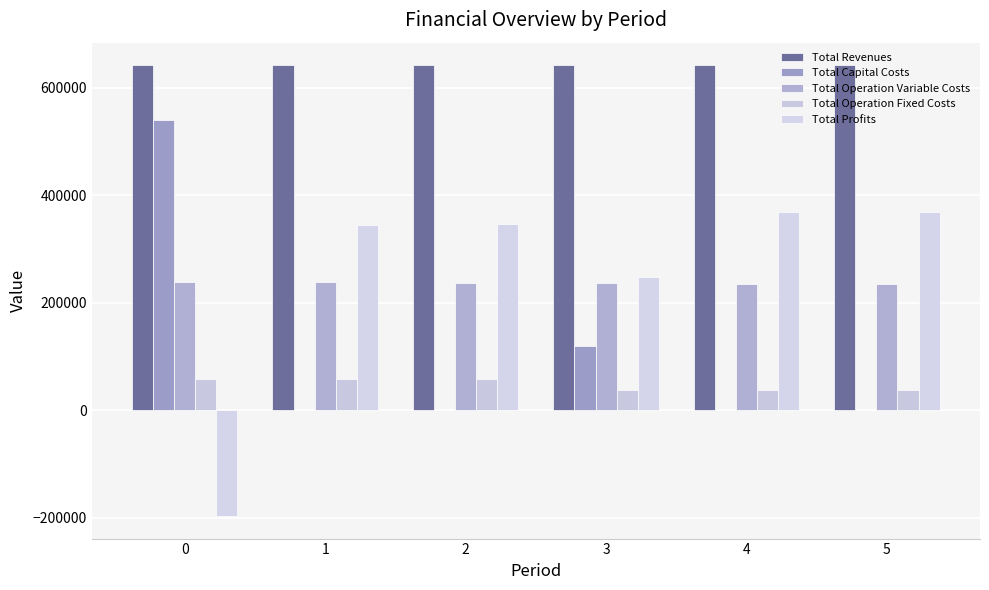

How many distinct data groups are displayed?

5